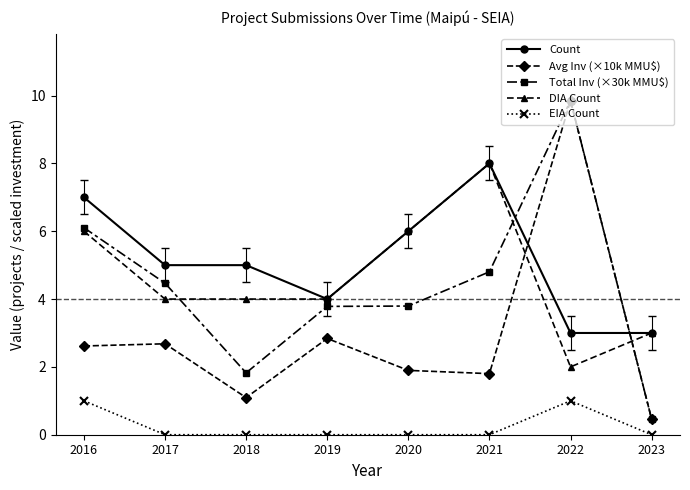

What is the maximum value for EIA Count?

1.0